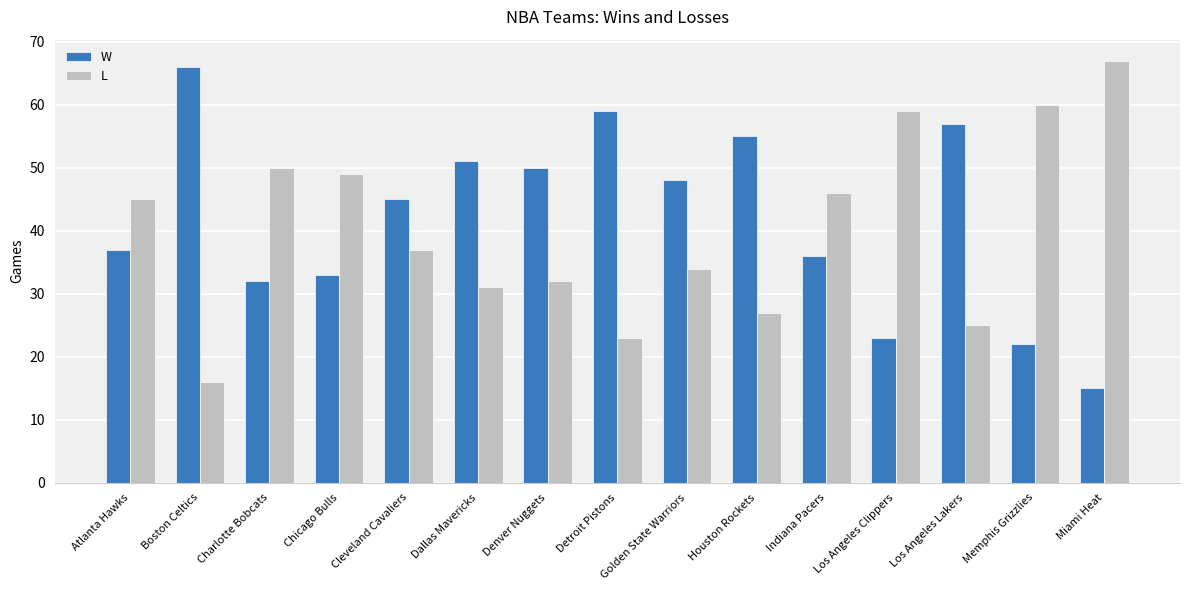

What is the difference between the maximum and minimum values in the L series?

51